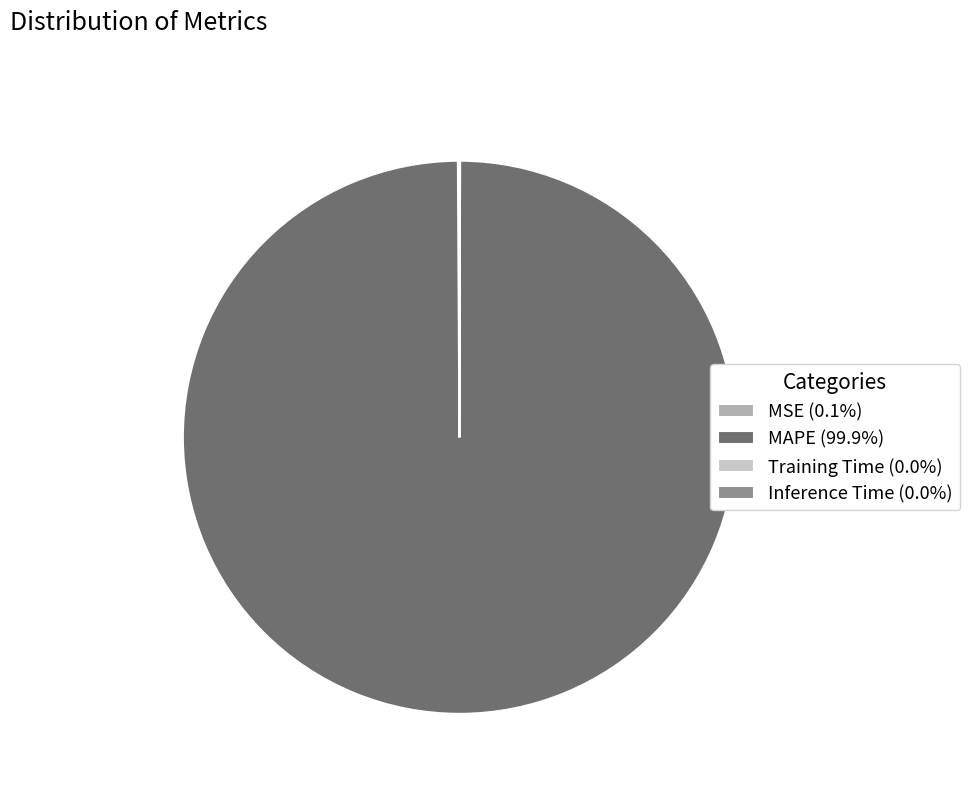

Is MAPE (99.9%) the majority of the pie?

Yes